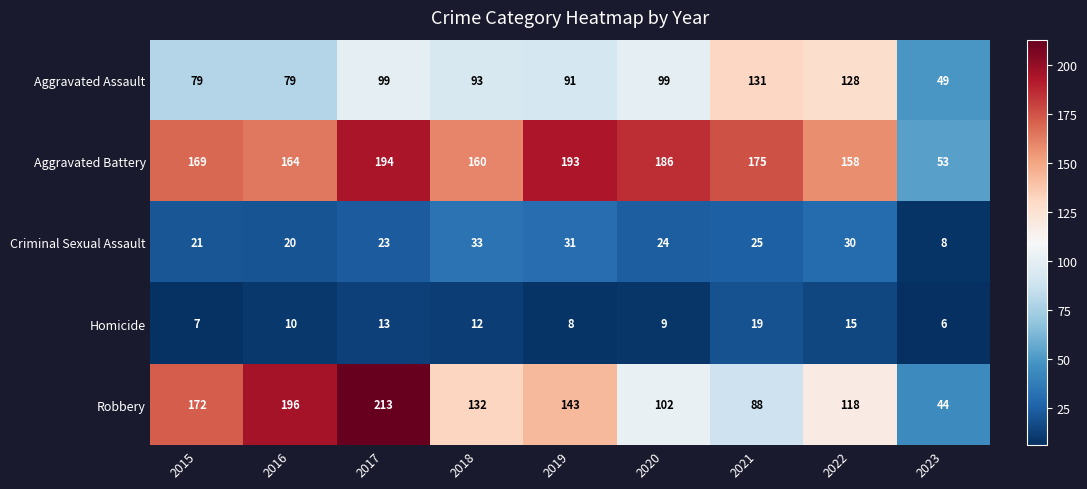

Rank the series at 2017 from highest to lowest value.

Robbery, Aggravated Battery, Aggravated Assault, Criminal Sexual Assault, Homicide